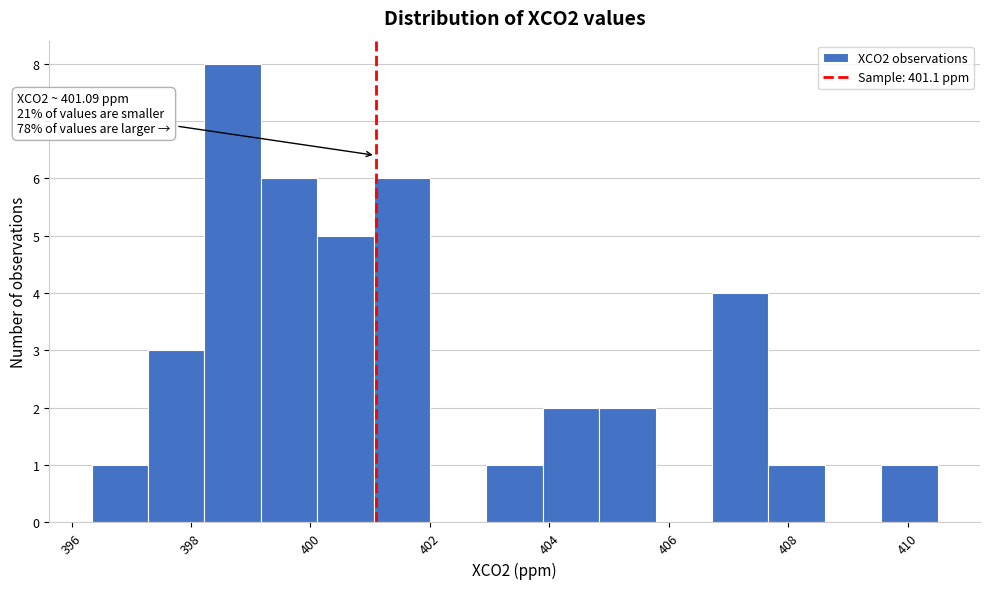

Which range on the x-axis has the tallest bar?

398.2 to 399.2